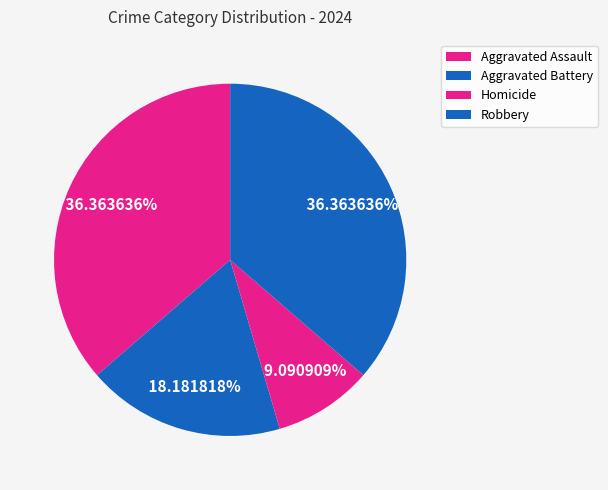

How many segments does this pie chart have?

4